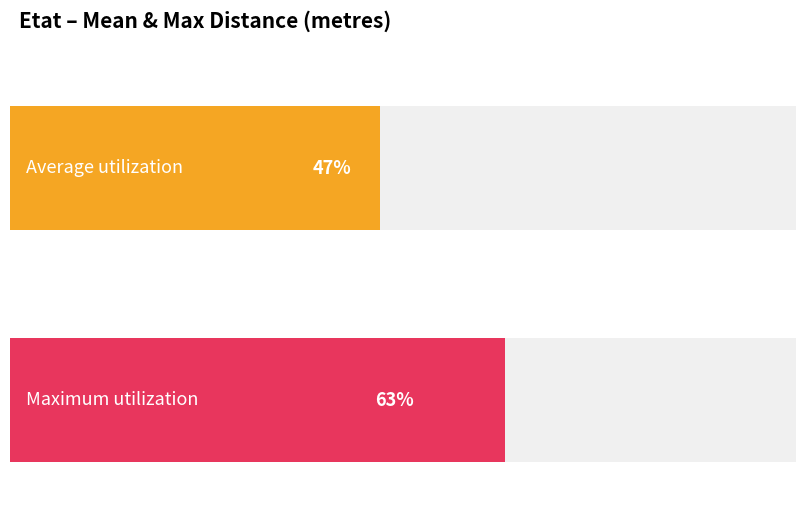

Does the chart contain stacked bars?

No